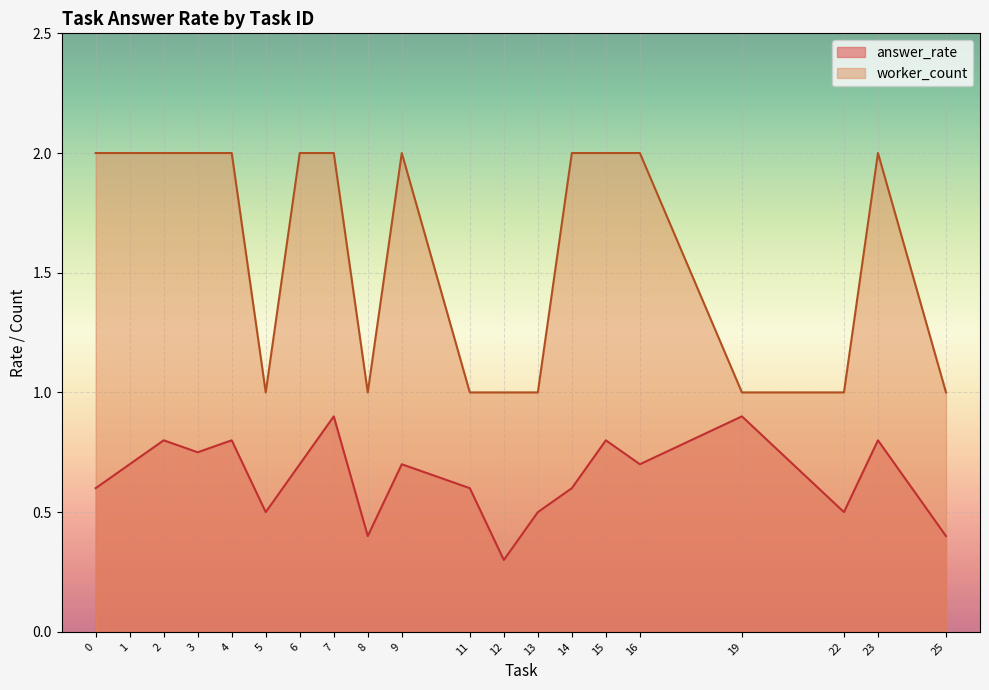

Reading left to right, extract all data points from this chart.

answer_rate: 0.6	0.7	0.8	0.8	0.8	0.5	0.7	0.9	0.4	0.7	0.6	0.3	0.5	0.6	0.8	0.7	0.9	0.5	0.8	0.4
worker_count: 2.0	2.0	2.0	2.0	2.0	1.0	2.0	2.0	1.0	2.0	1.0	1.0	1.0	2.0	2.0	2.0	1.0	1.0	2.0	1.0